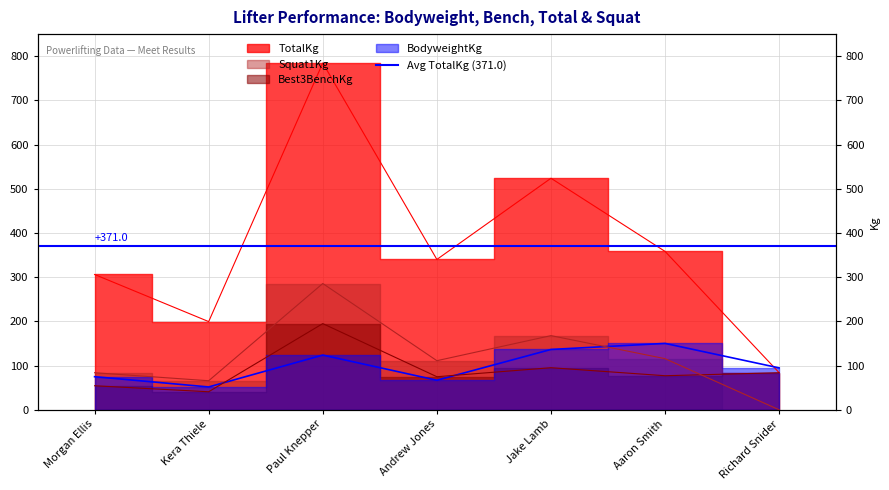

How many data points in TotalKg are less than 340?

3